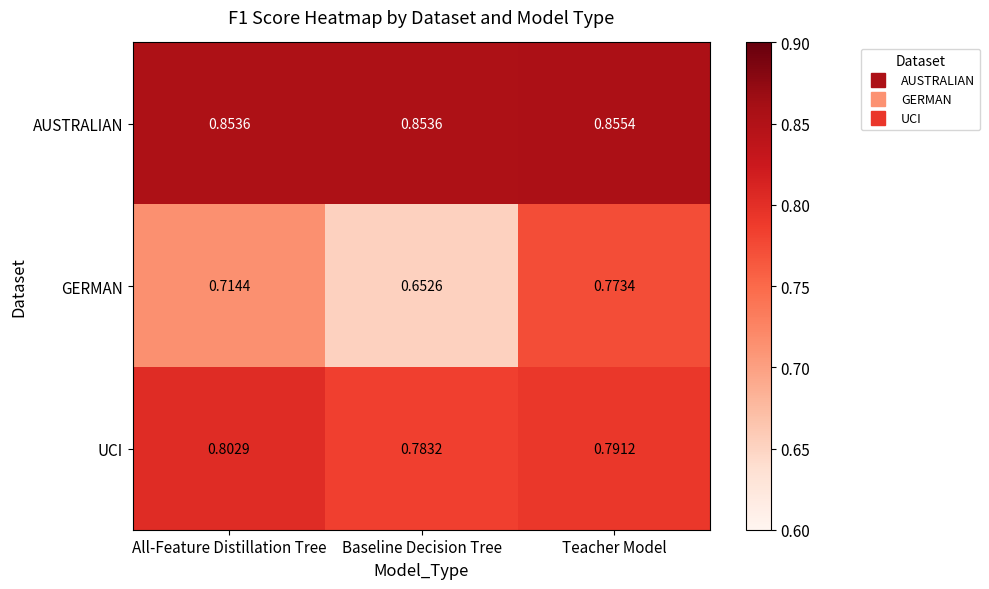

What is the total value across all series at Baseline Decision Tree?

2.3